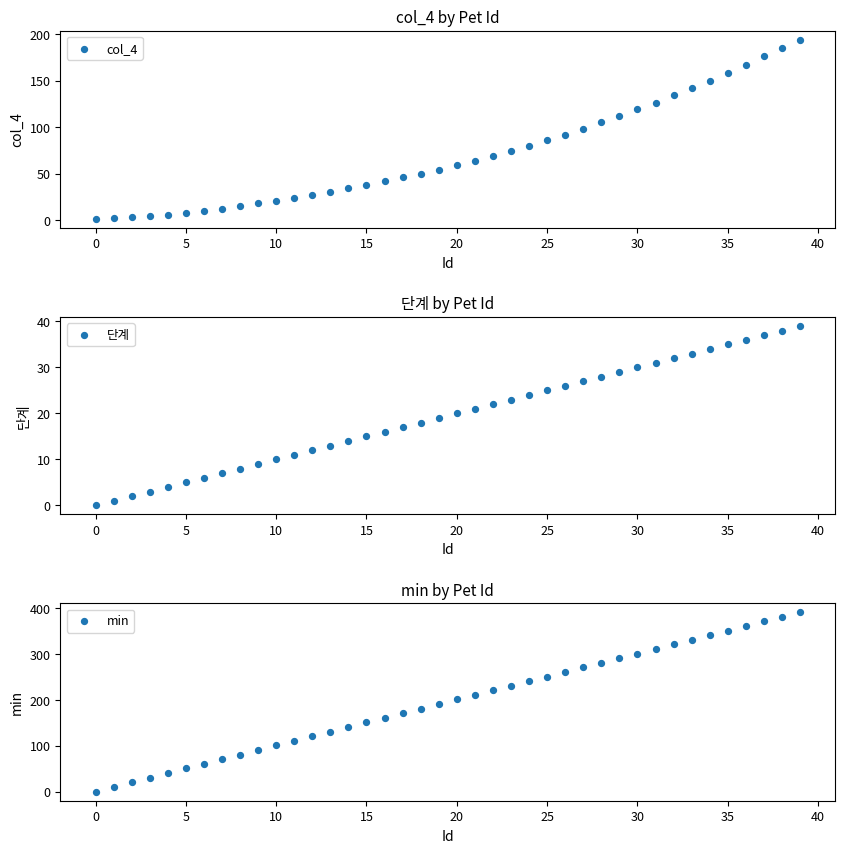

Which series has the largest total across all categories?

min